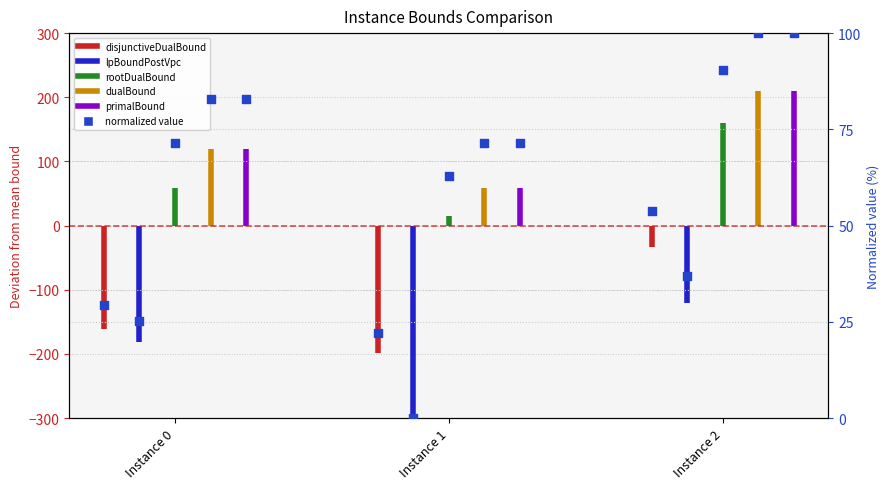

What is the ratio of the value at Instance 2 to the value at Instance 0?

1.8